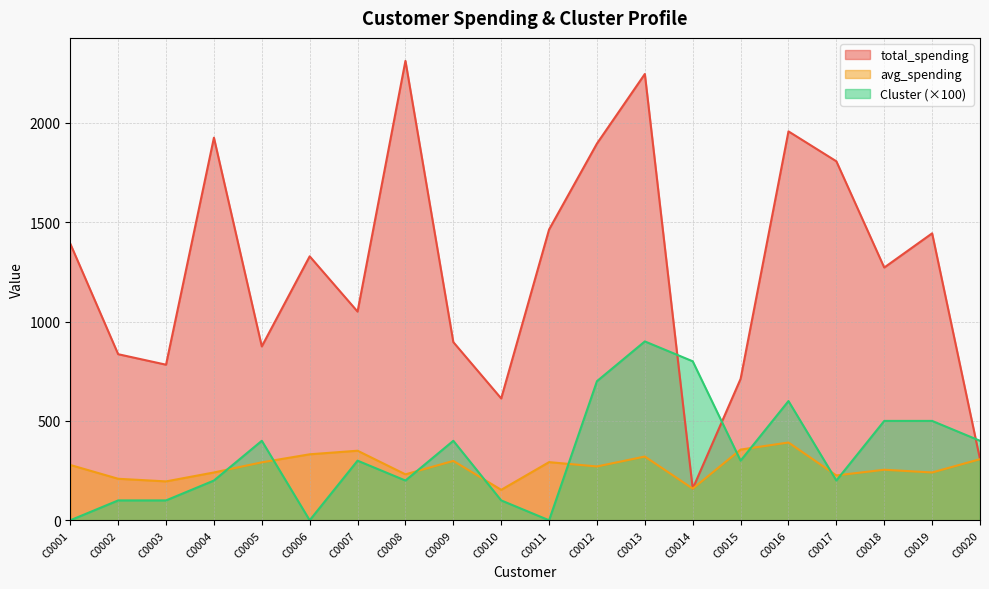

What is the difference between the maximum and minimum values in the avg_spending series?

238.1